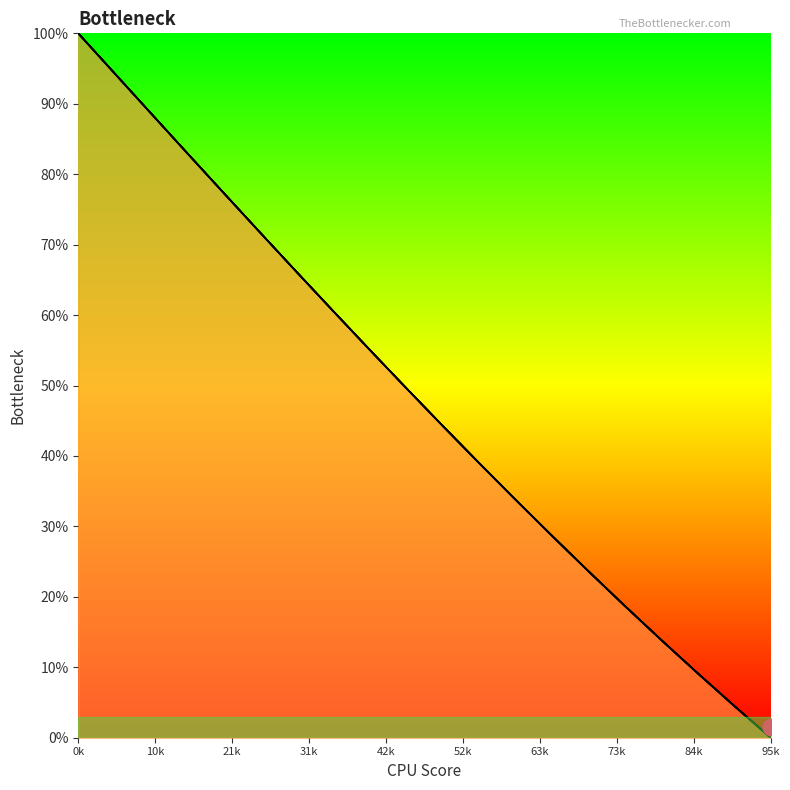

Does the chart display data point markers on the line(s)?

No